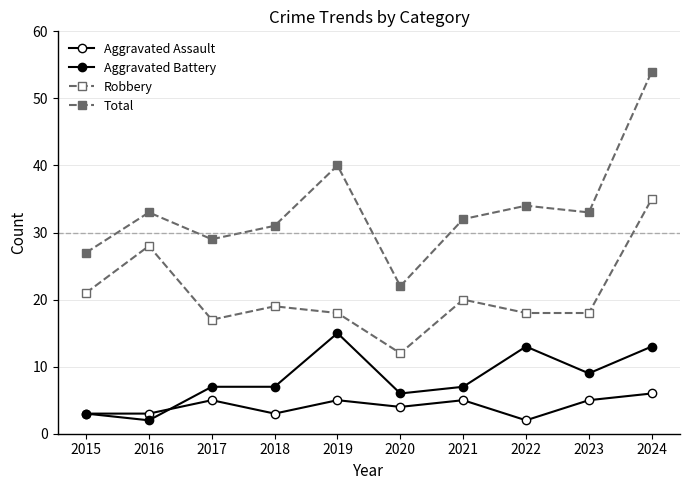

At 2020, list the series in order from smallest to largest.

Aggravated Assault, Aggravated Battery, Robbery, Total